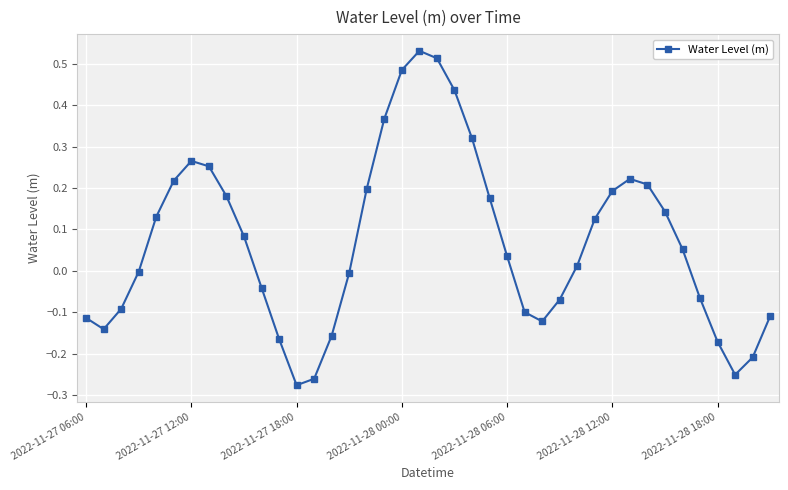

True or false: the data has more than 2 interior local peaks.

True